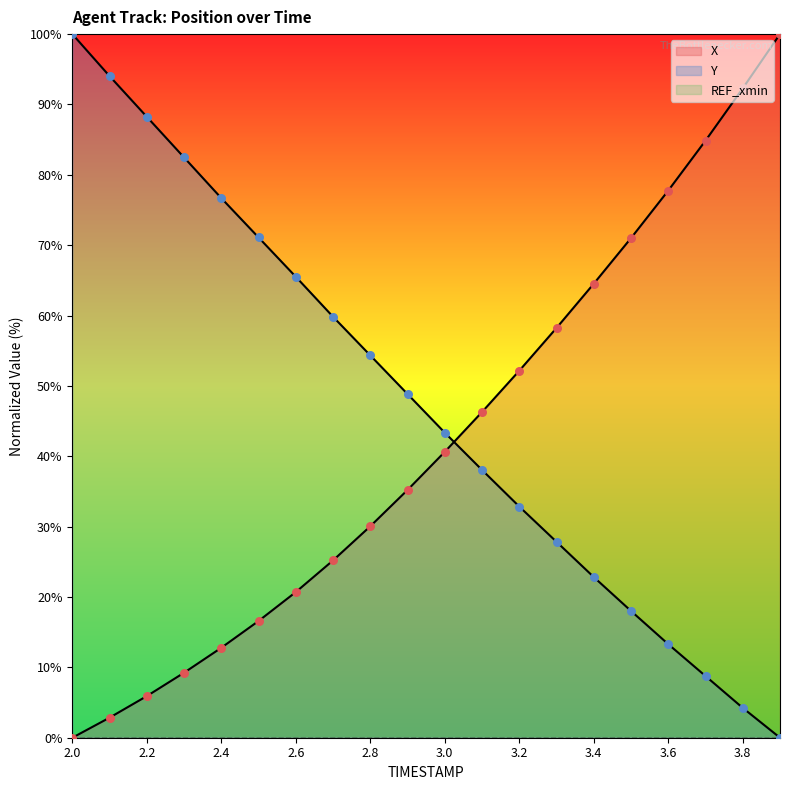

At which category is the sum across all series the highest?

2.0